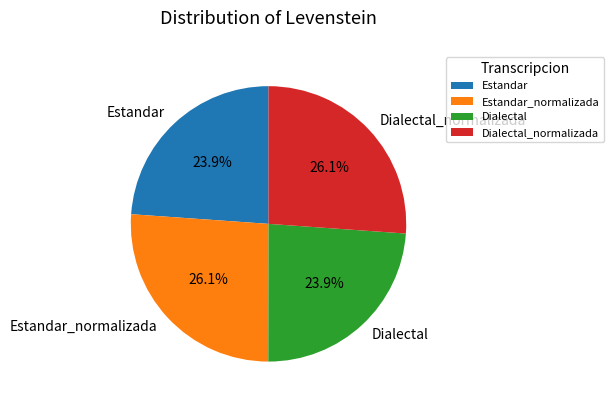

To the nearest percent, what percentage of the pie is Dialectal_normalizada?

26%